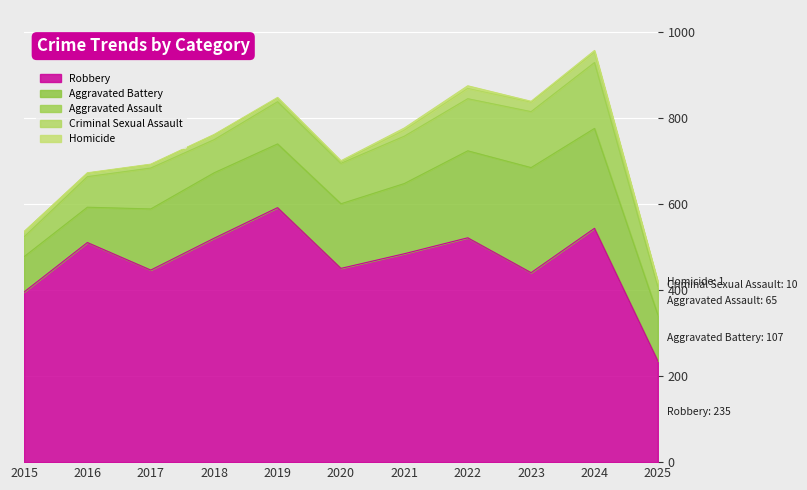

How many values in the Aggravated Assault series exceed 95?

5